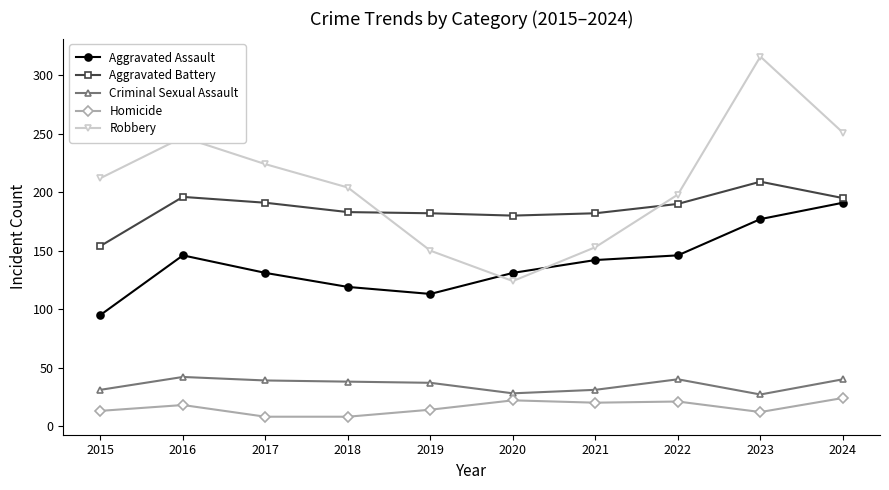

Count the number of data series in this chart.

5